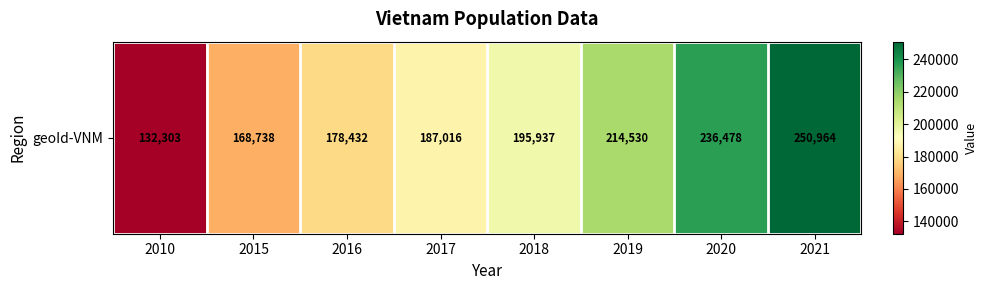

List the labels in order of value, largest first.

2021, 2020, 2019, 2018, 2017, 2016, 2015, 2010